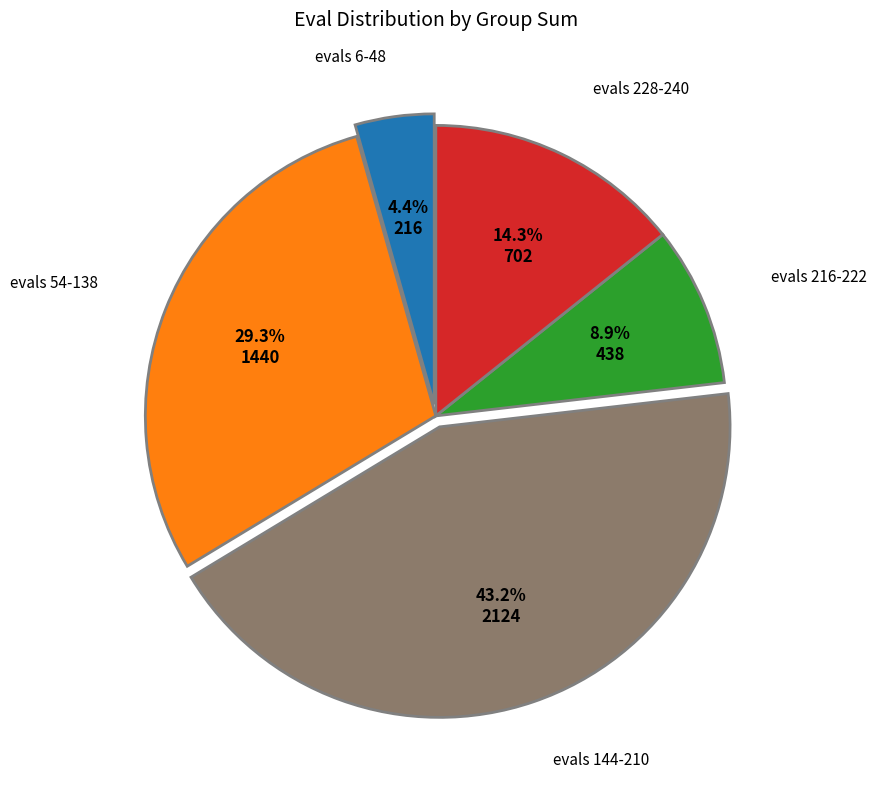

How many slices are in this pie chart?

5